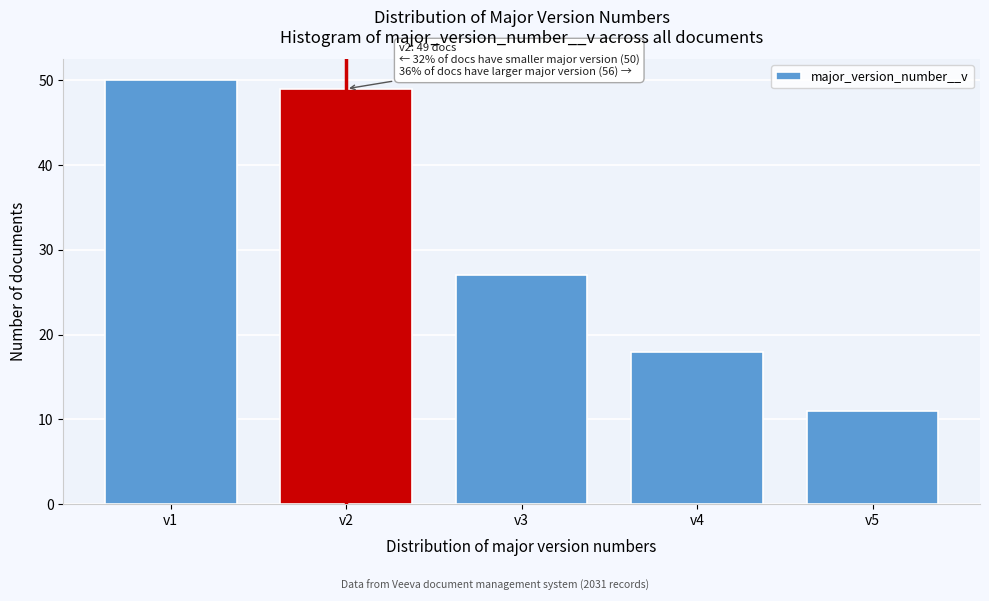

Reading left to right, extract all data points from this chart.

50	49	27	18	11